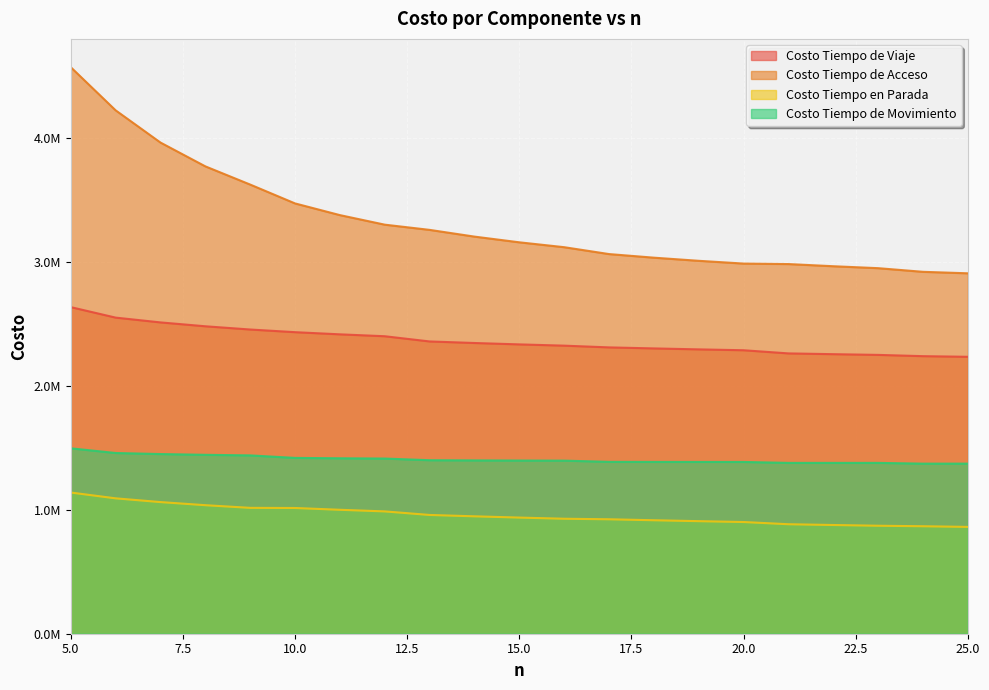

True or false: Costo Tiempo de Movimiento and Costo Tiempo de Acceso intersect in this chart.

False